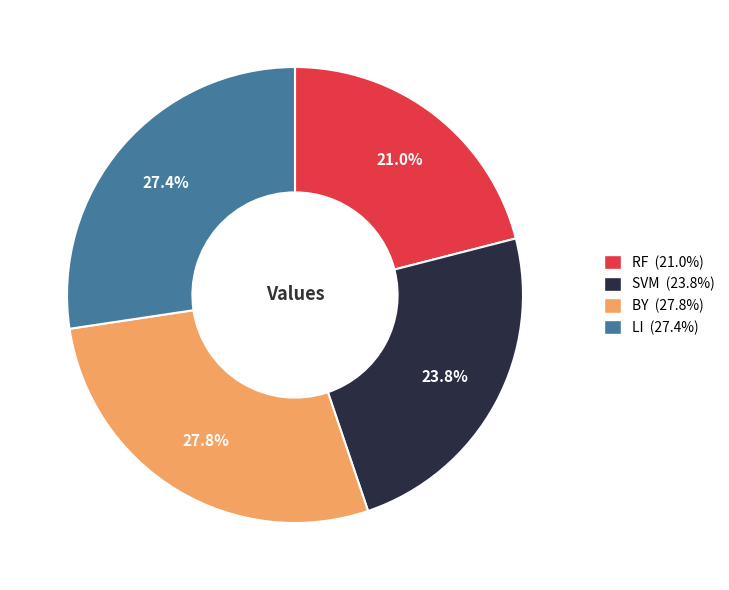

True or false: LI accounts for 27% of the total.

True